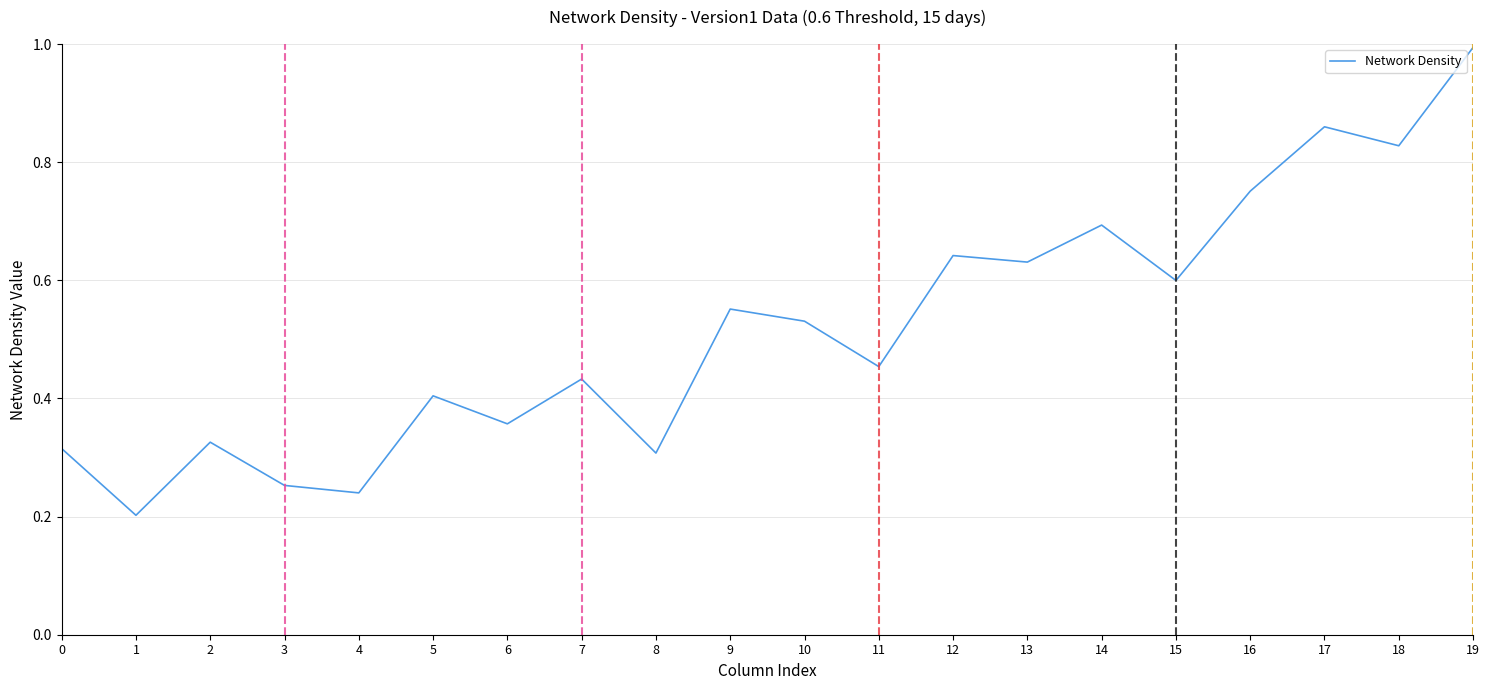

Which has a higher value, 14 or 16?

16